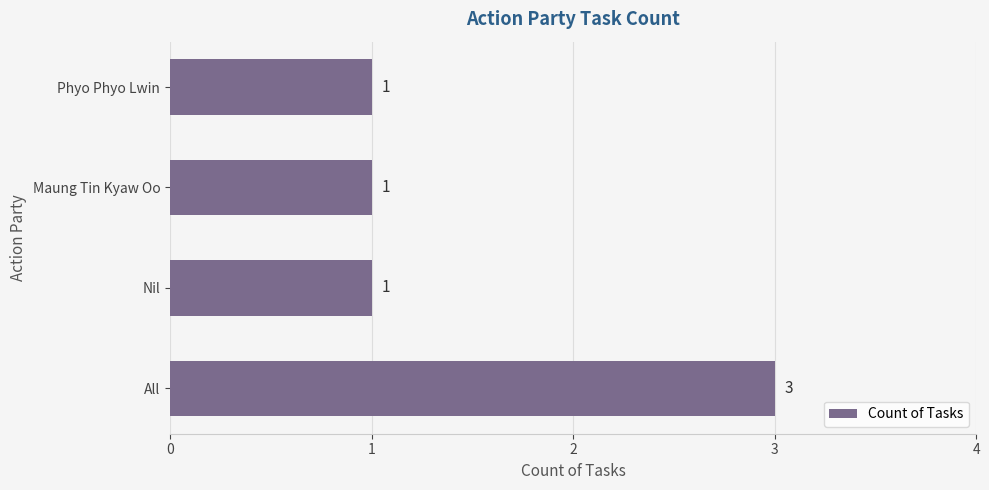

What is the ratio of the value at All to the value at Maung Tin Kyaw Oo?

3.0